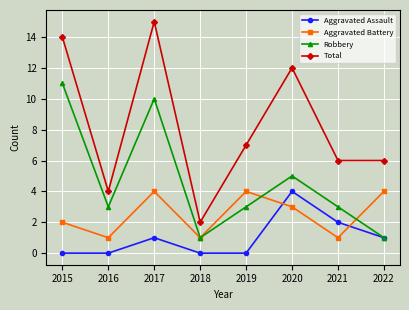

True or false: Aggravated Battery has more than 0 points higher than both neighbors.

True